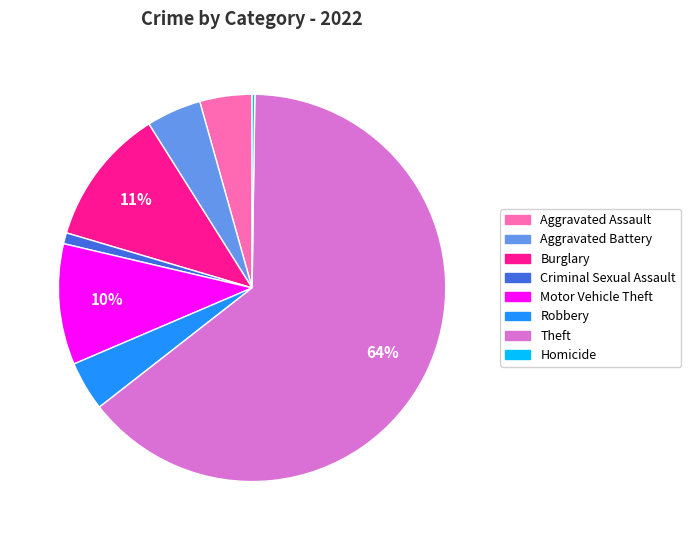

Is there any slice that represents more than half of the pie?

Yes